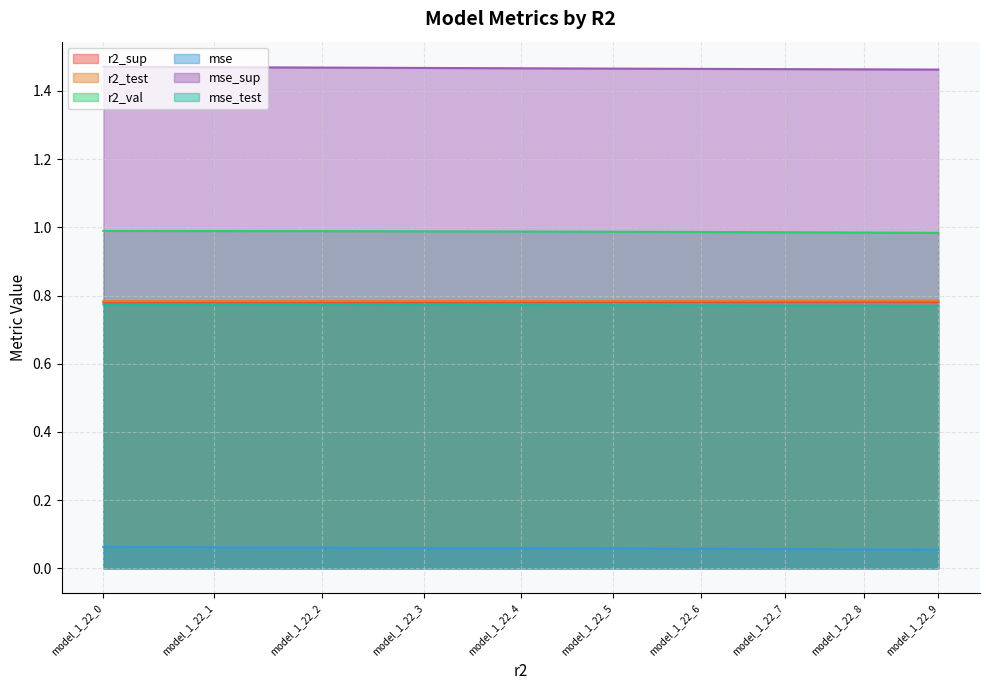

True or false: mse and mse_test cross at least once.

False